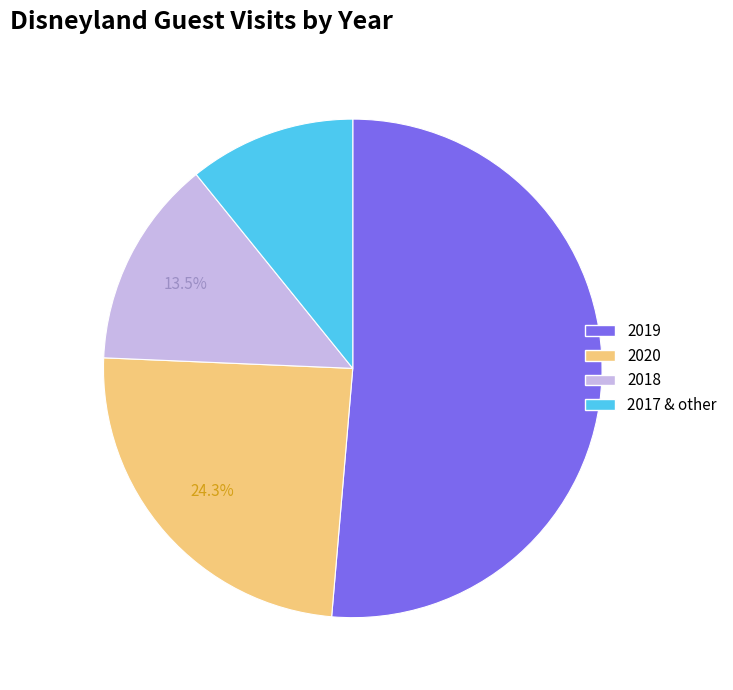

To the nearest percent, what portion does 2019 represent?

51%